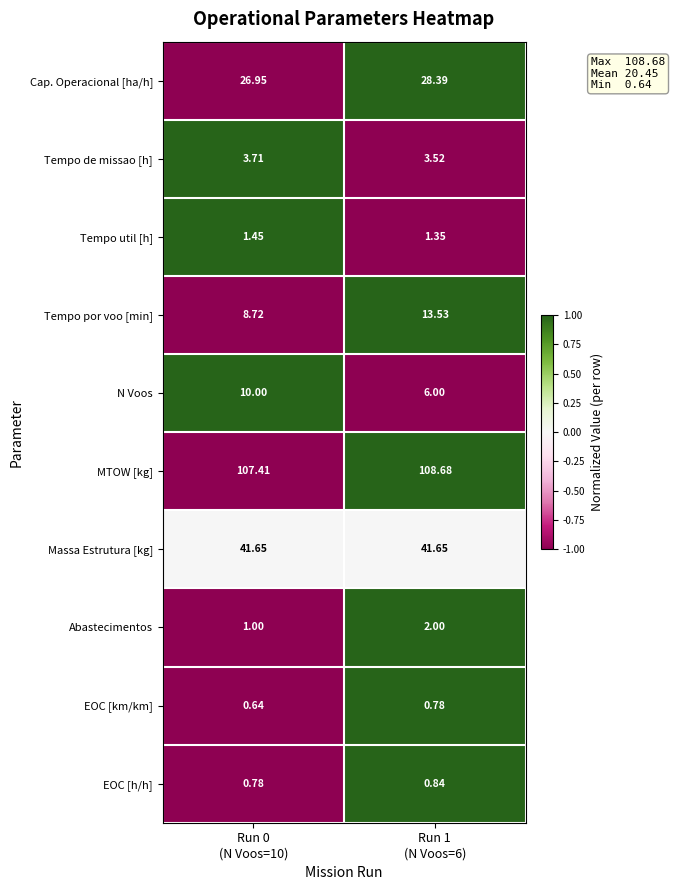

Which series has the widest spread of values?

Tempo por voo [min]